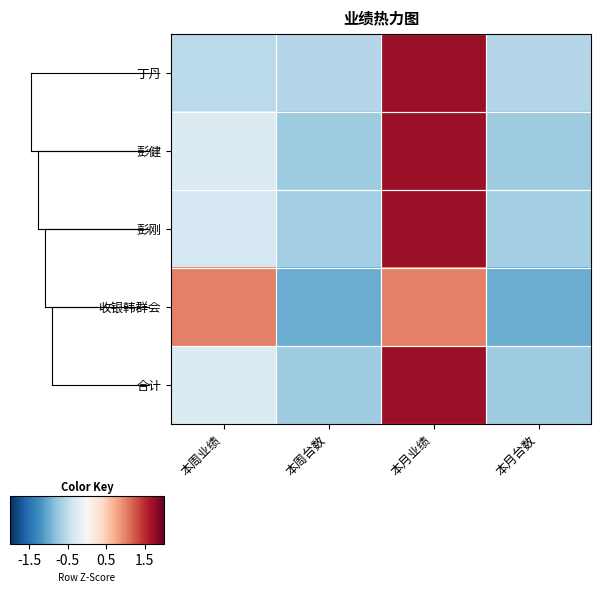

Which label corresponds to the largest value in the chart?

本月业绩